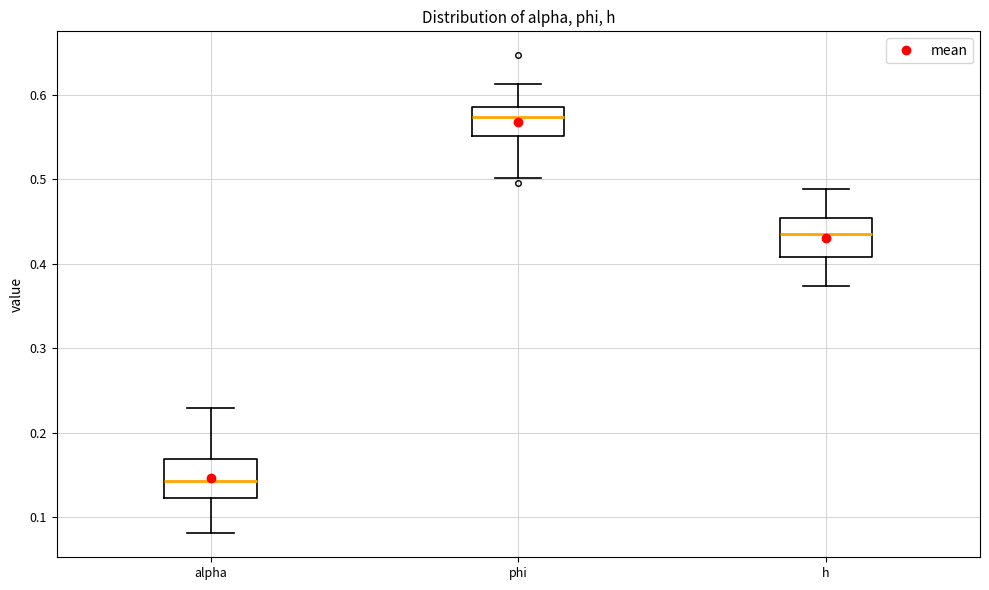

Where is the lower edge of the box for phi on the y-axis? The values are not printed on the chart, so give them approximately, as read against the axis.

0.55